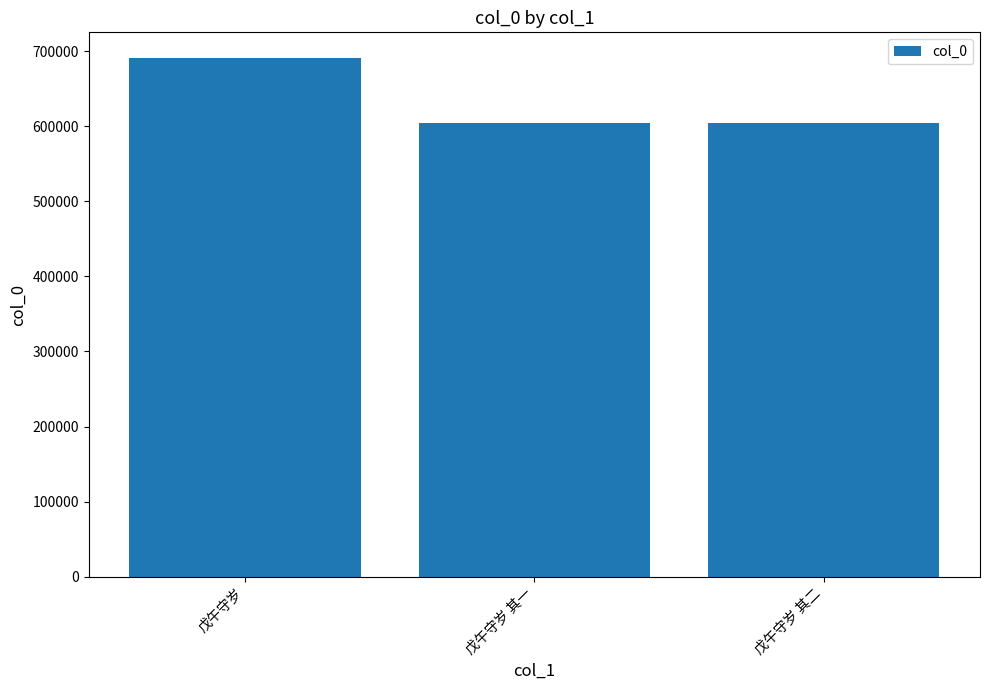

The value at 戊午守岁 其一 is 259297. True or false?

False